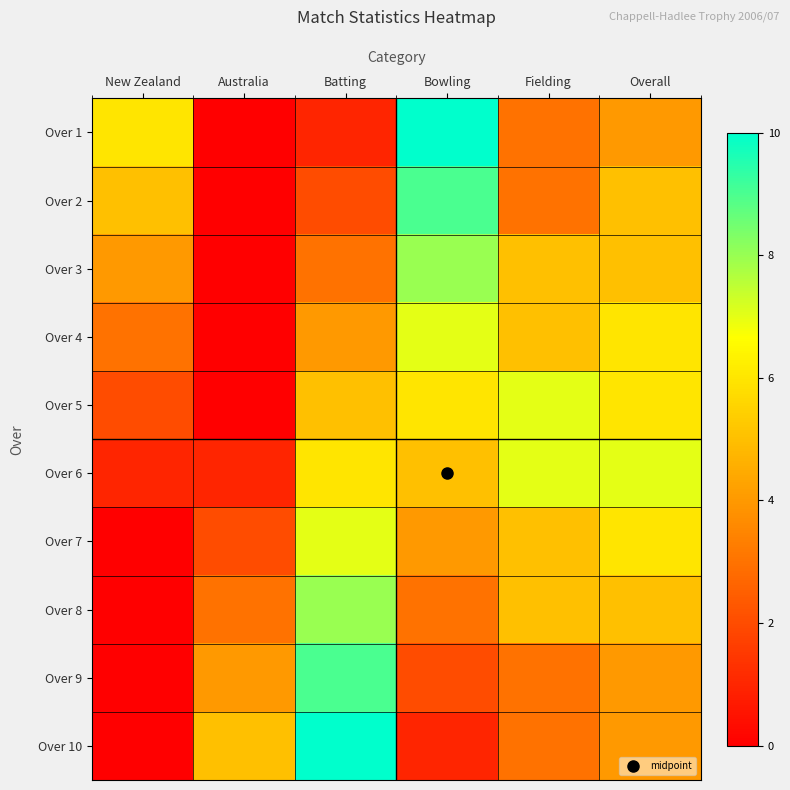

Which series has the widest spread of values?

Over 1